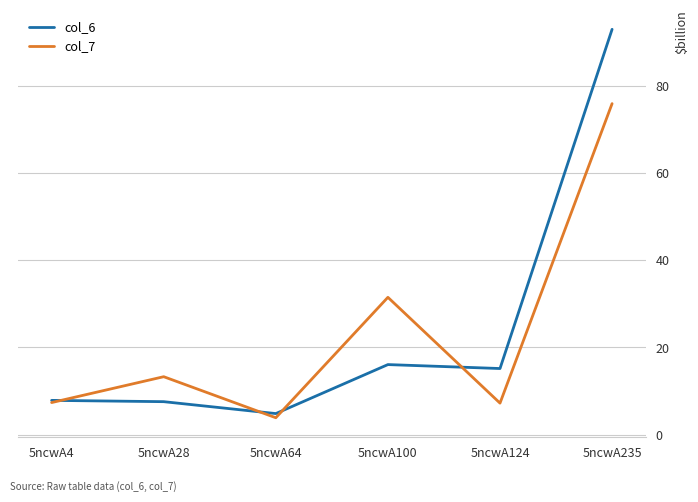

The col_6 series shows 16.1 at 5ncwA100. True or false?

True